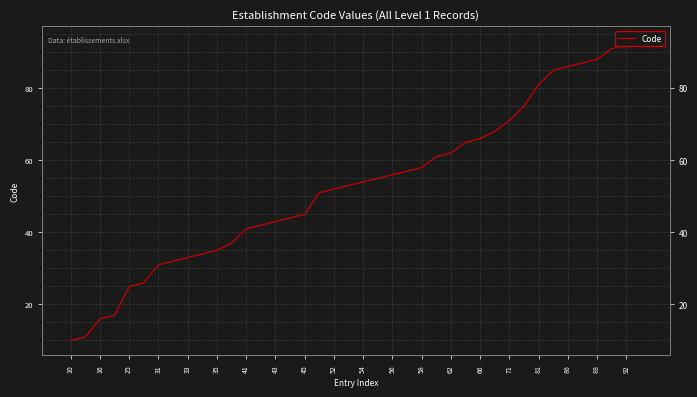

What is the change in value from 22 to 29?

+12